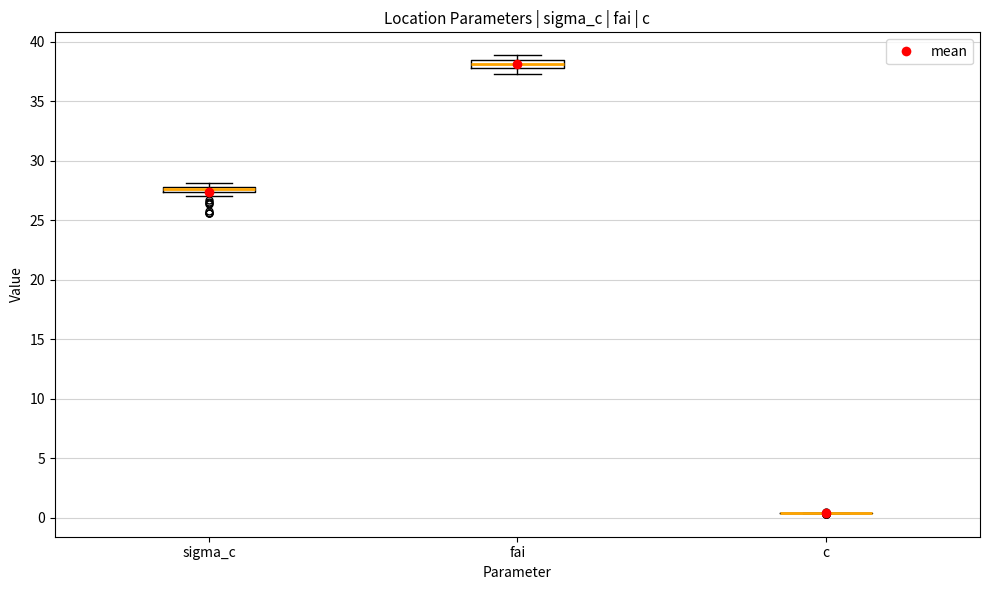

Where is the upper edge of the box for fai on the y-axis? The values are not printed on the chart, so give them approximately, as read against the axis.

38.5